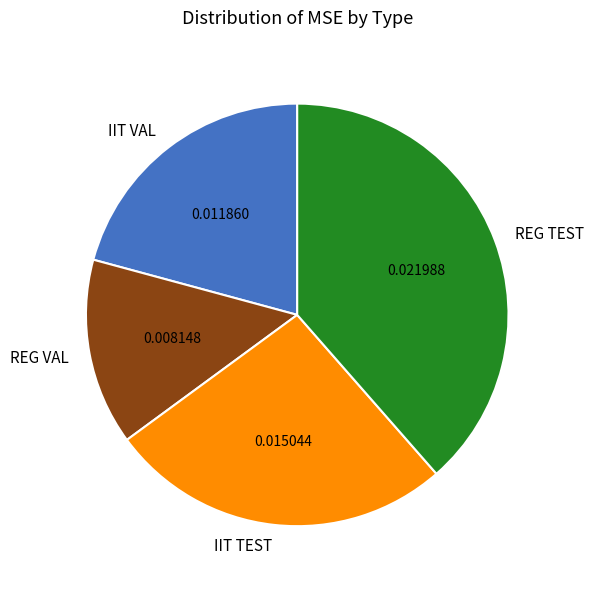

Count the number of slices in the pie.

4